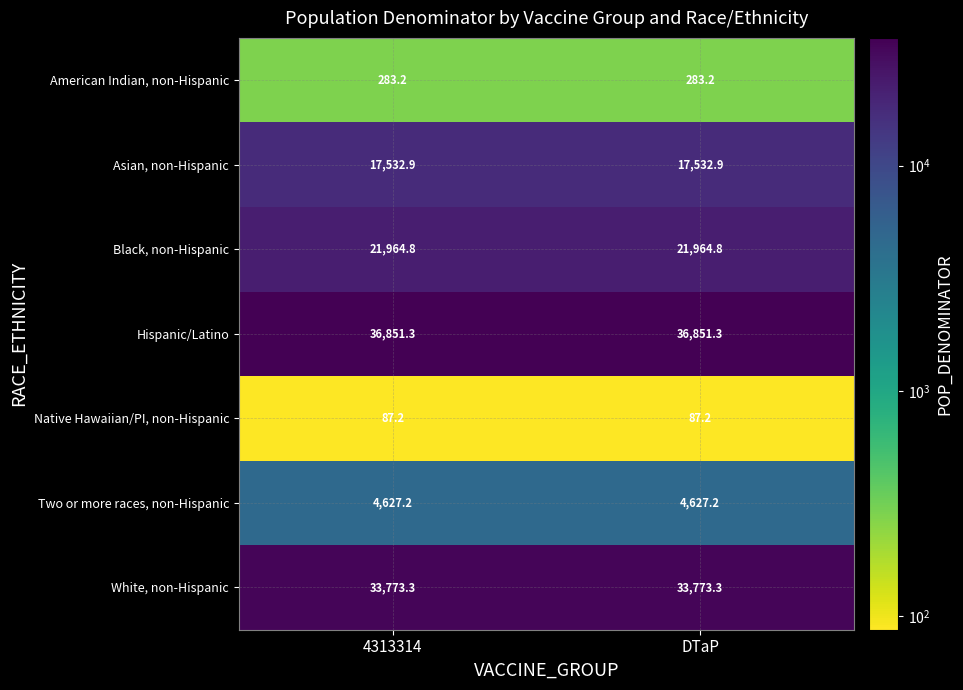

What value does the Black, non-Hispanic series have at DTaP?

21964.8